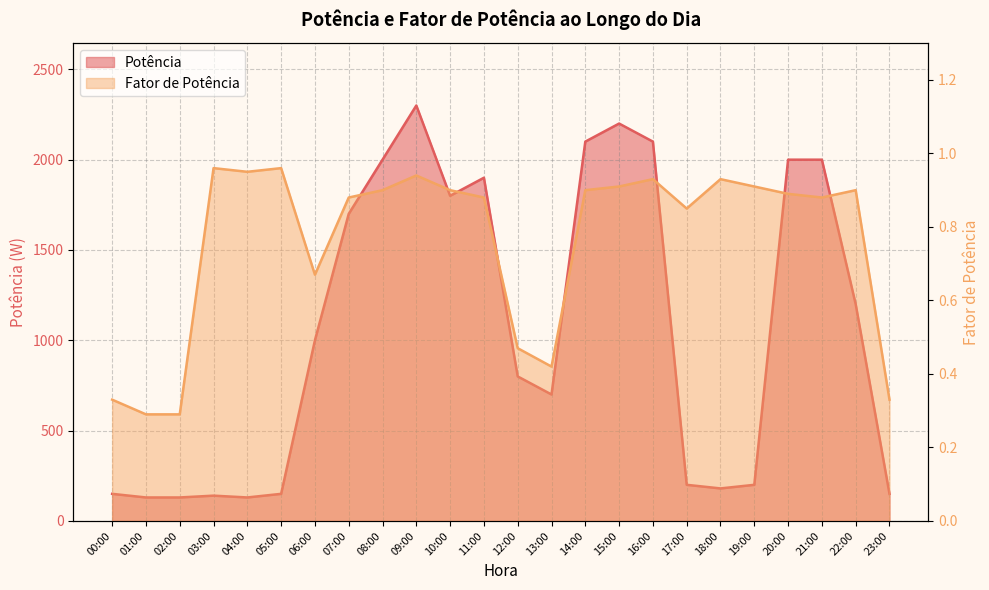

What is the minimum value shown in the chart?

0.3